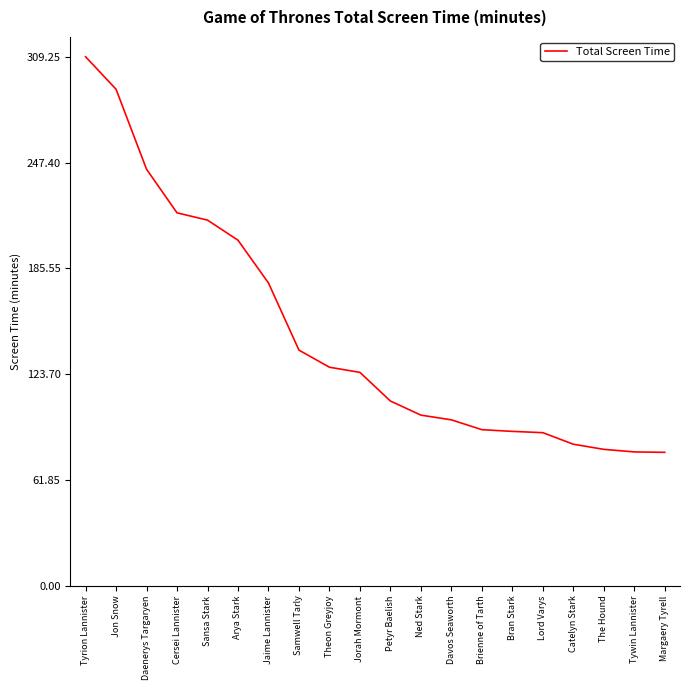

Is it true that the value at Lord Varys is 155.8?

False